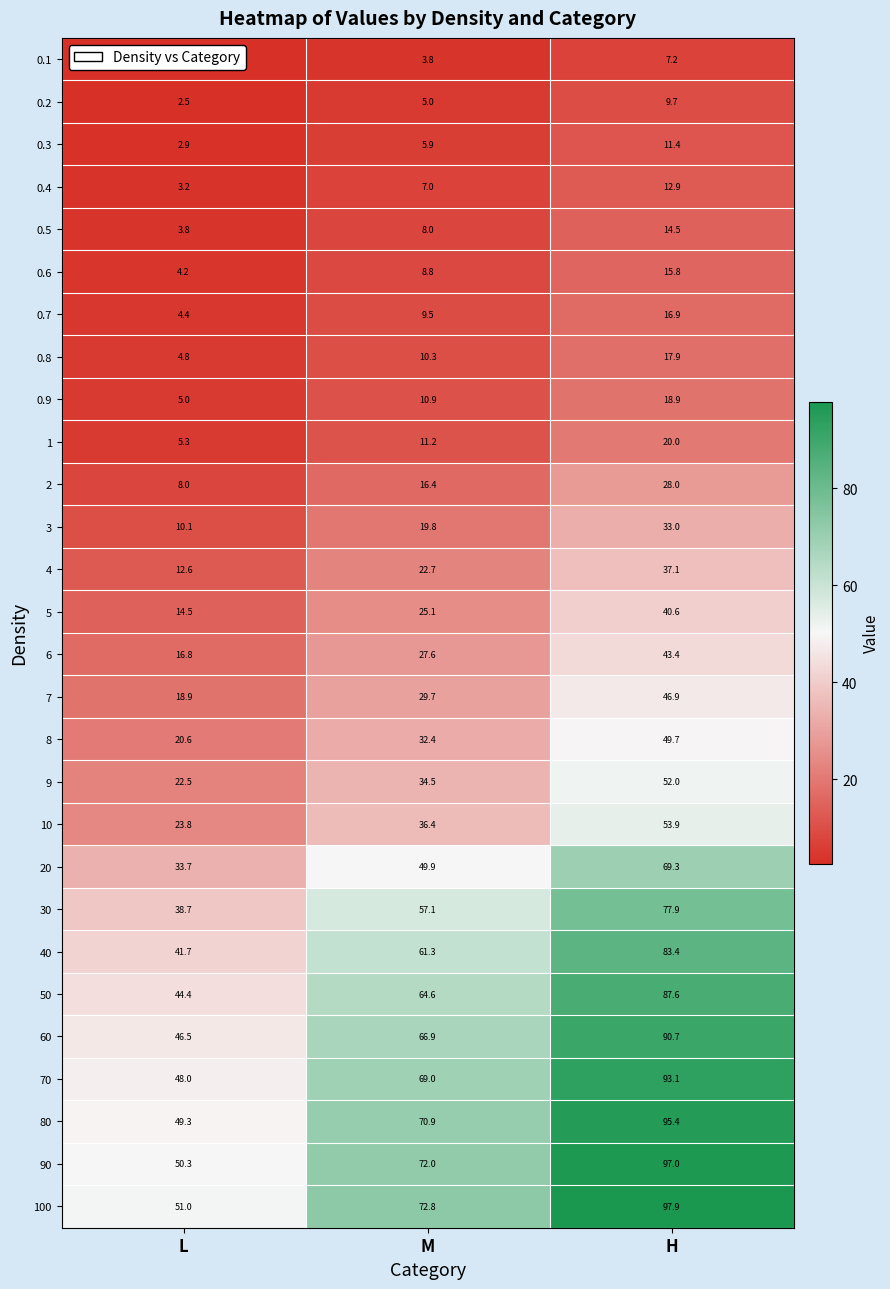

Which series has the largest total across all categories?

100